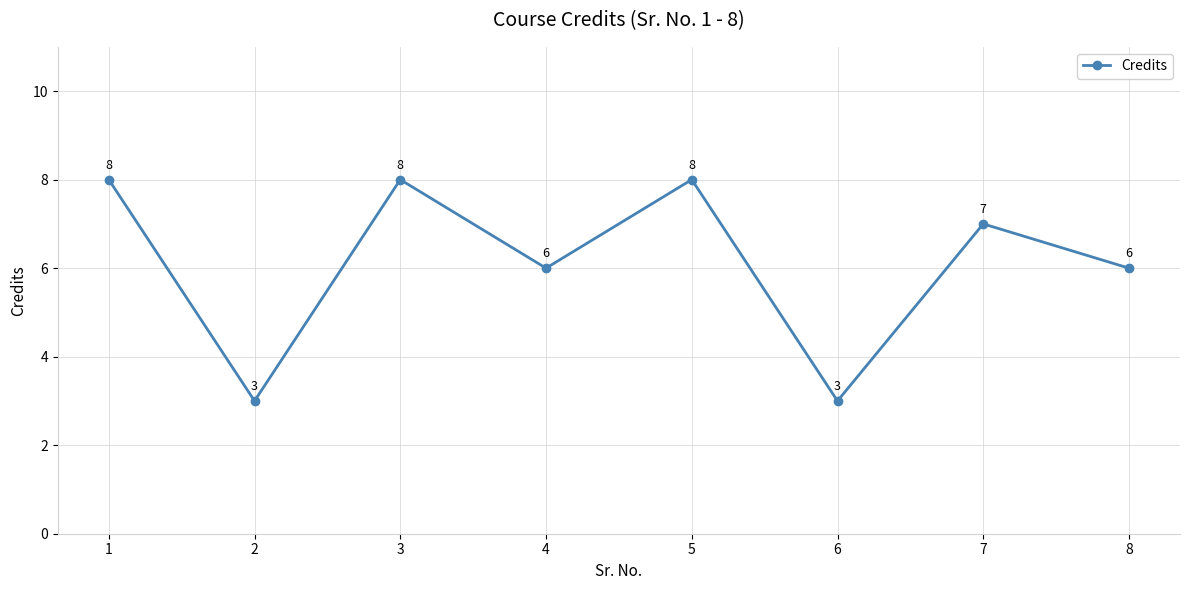

What is the difference between the second highest and second lowest values?

5